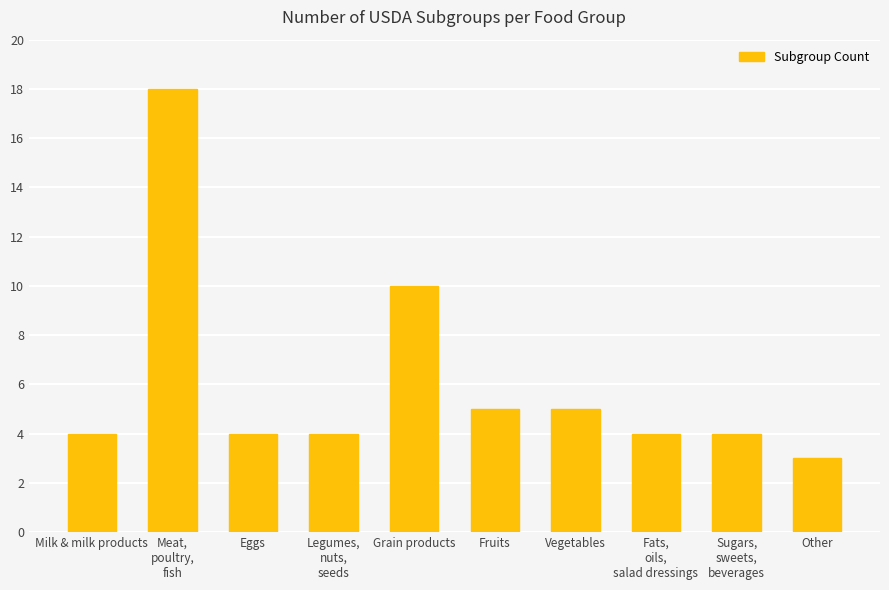

Which label corresponds to the smallest value in the chart?

Other